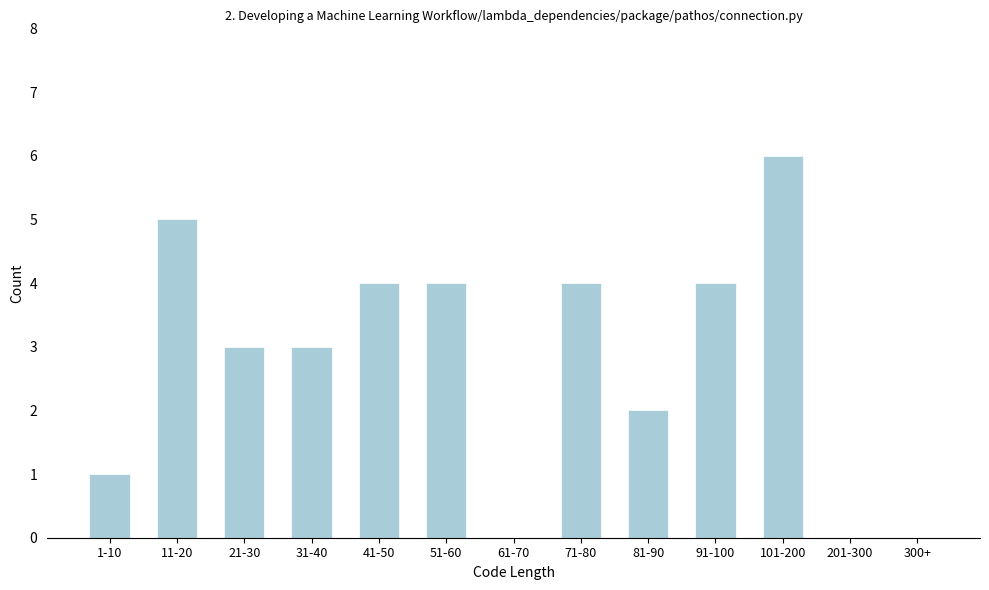

Reading left to right, what are all the values shown in this chart?

1-10=1	11-20=5	21-30=3	31-40=3	41-50=4	51-60=4	61-70=0	71-80=4	81-90=2	91-100=4	101-200=6	201-300=0	300+=0